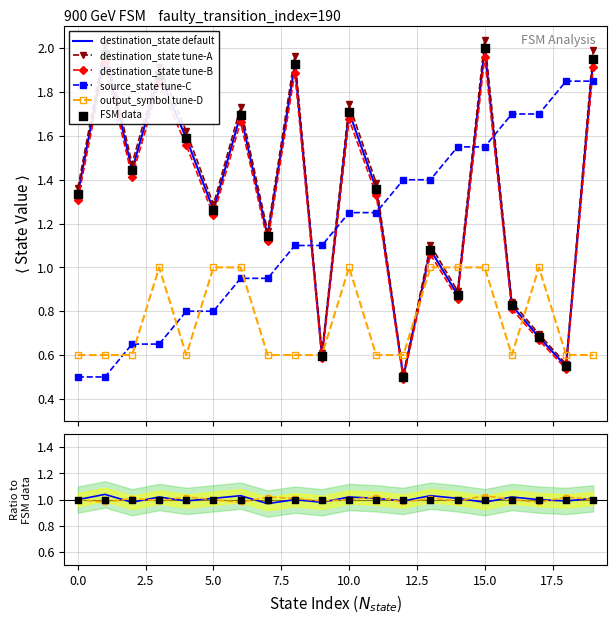

At which category is the sum across all series the highest?

15